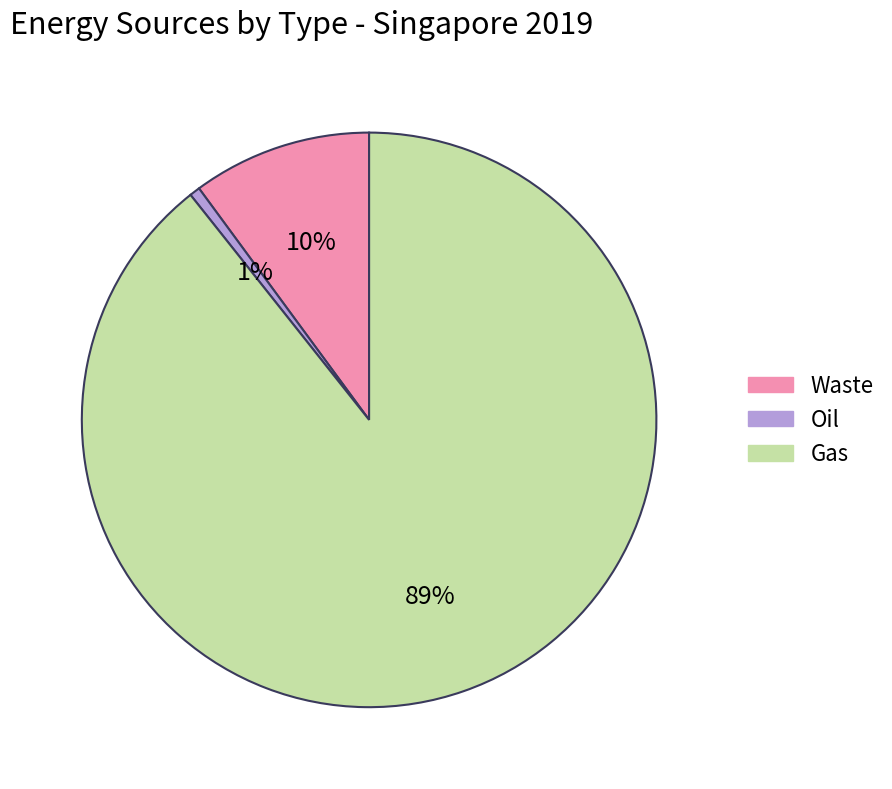

Which category accounts for the majority?

Gas